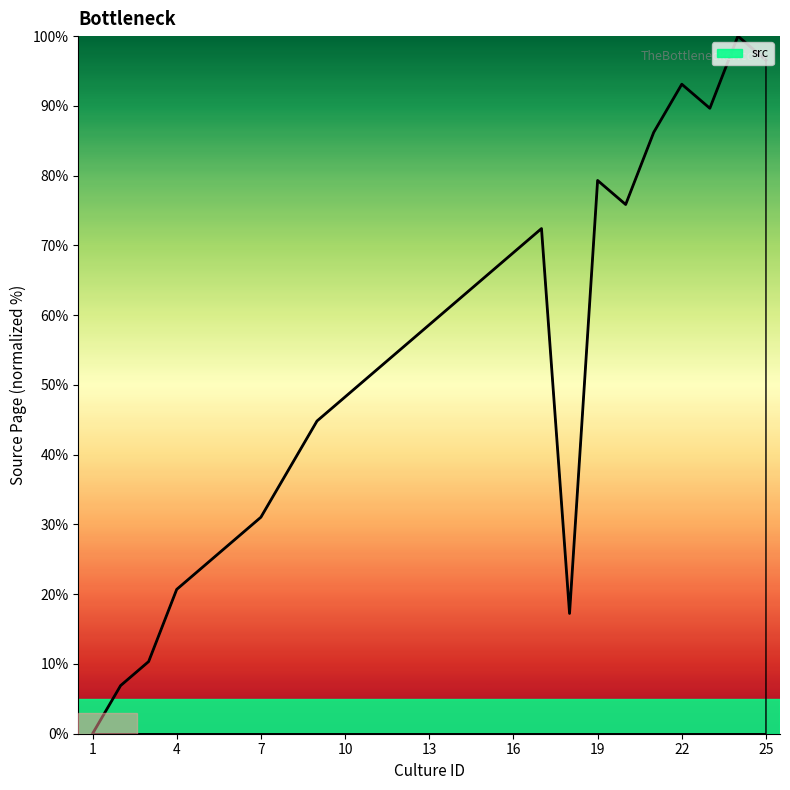

What is the difference between the maximum and minimum values?

100.0